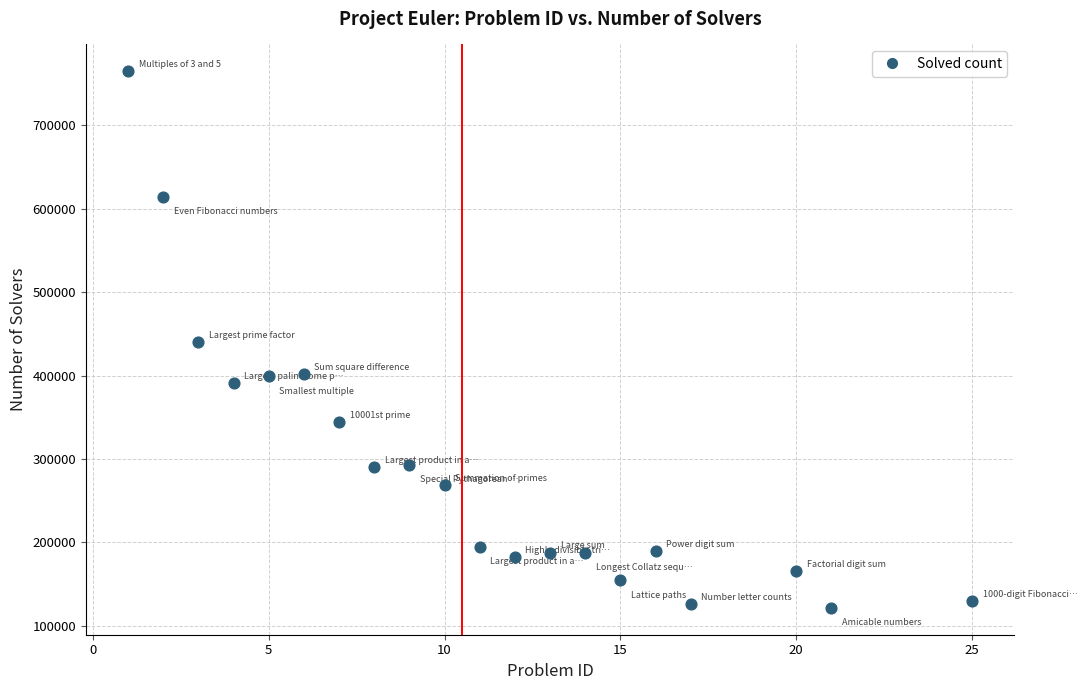

What is the range of X values (max minus min)?

24